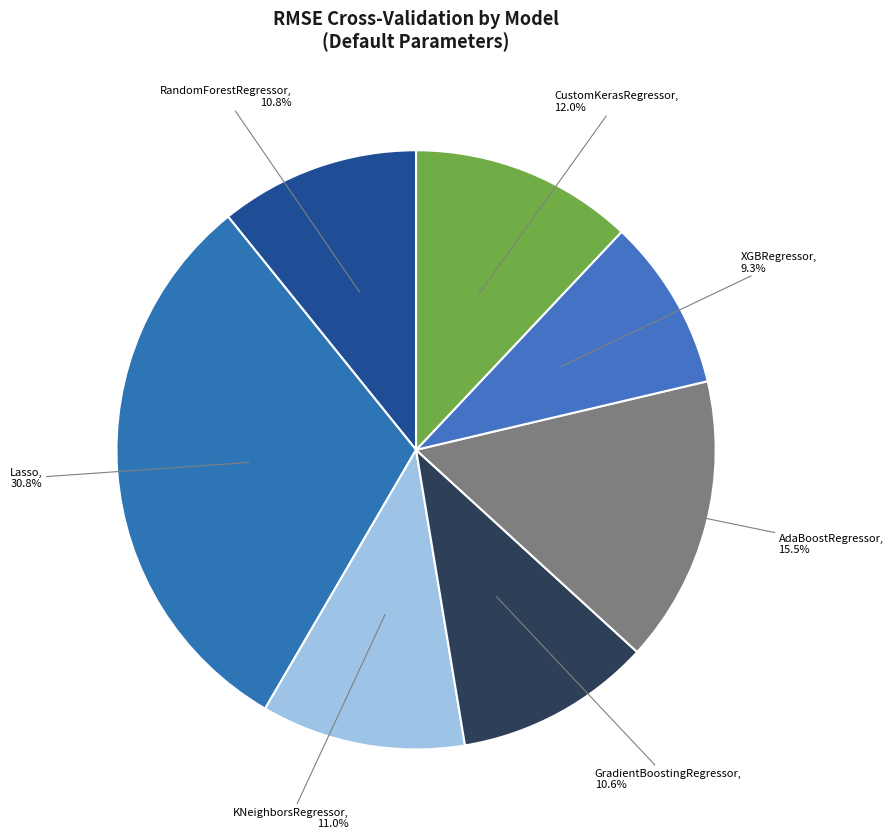

Which has a higher value, XGBRegressor or Lasso?

Lasso